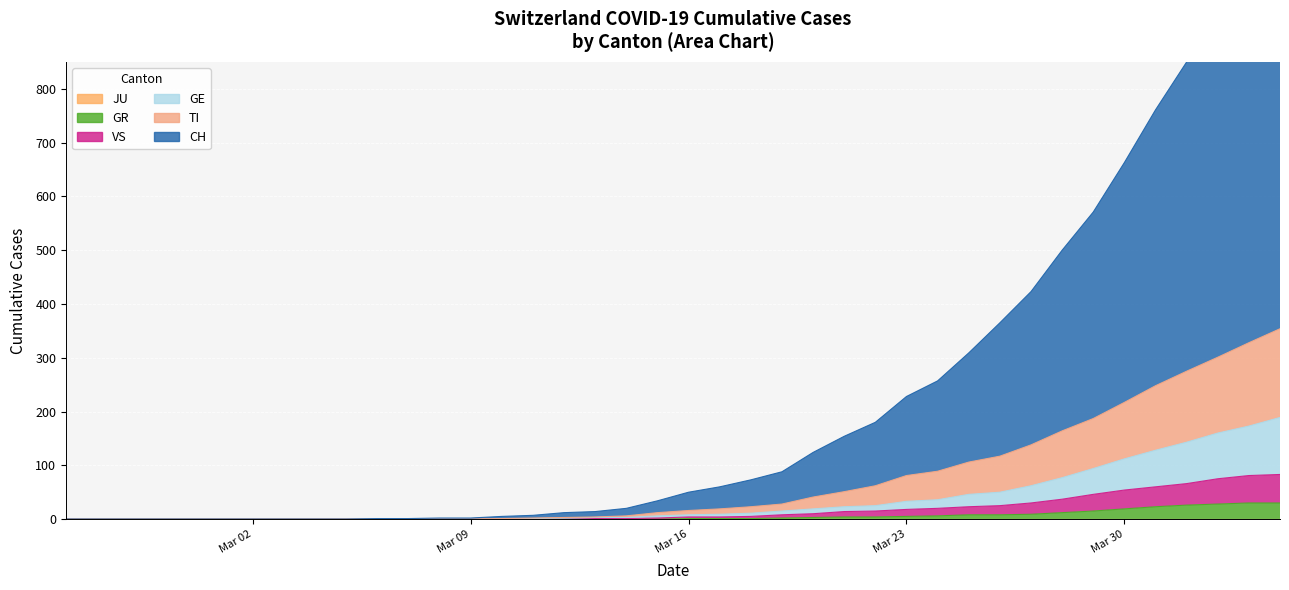

What is the difference between the second highest and second lowest values in the CH series?

1028